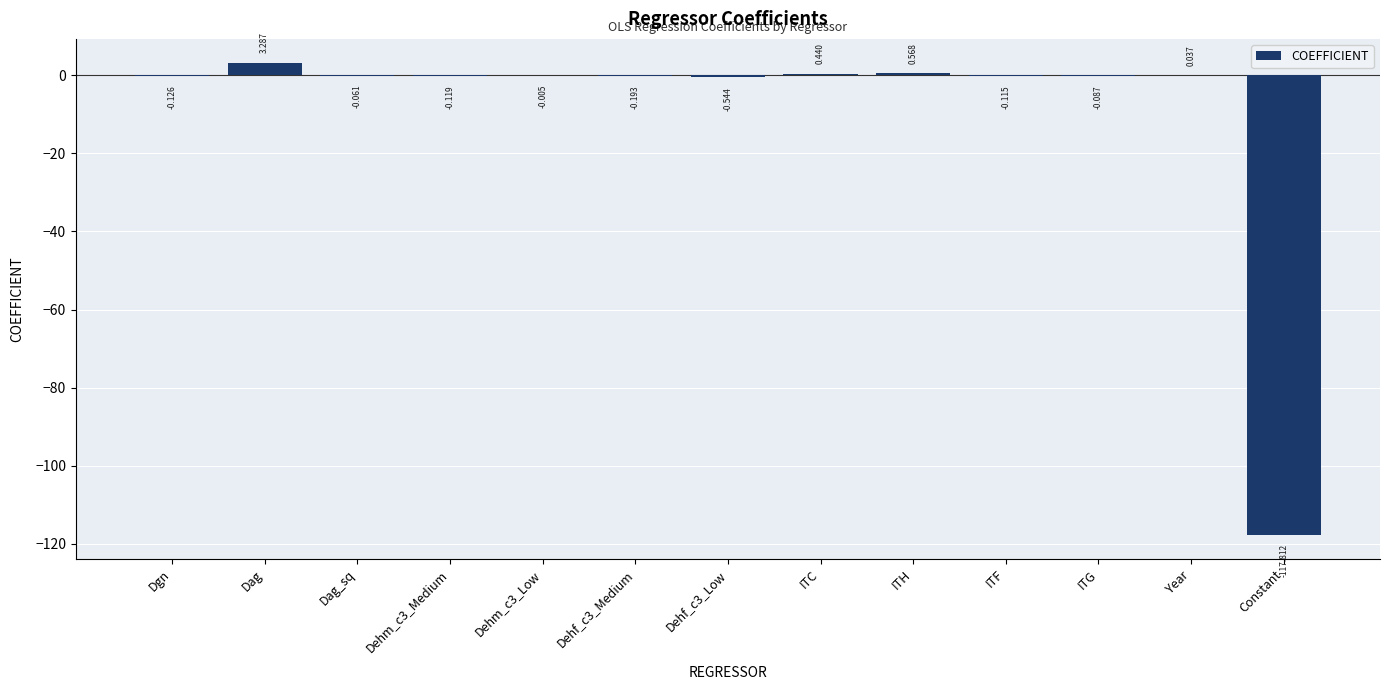

Which has a higher value, Dehf_c3_Low or ITH?

ITH